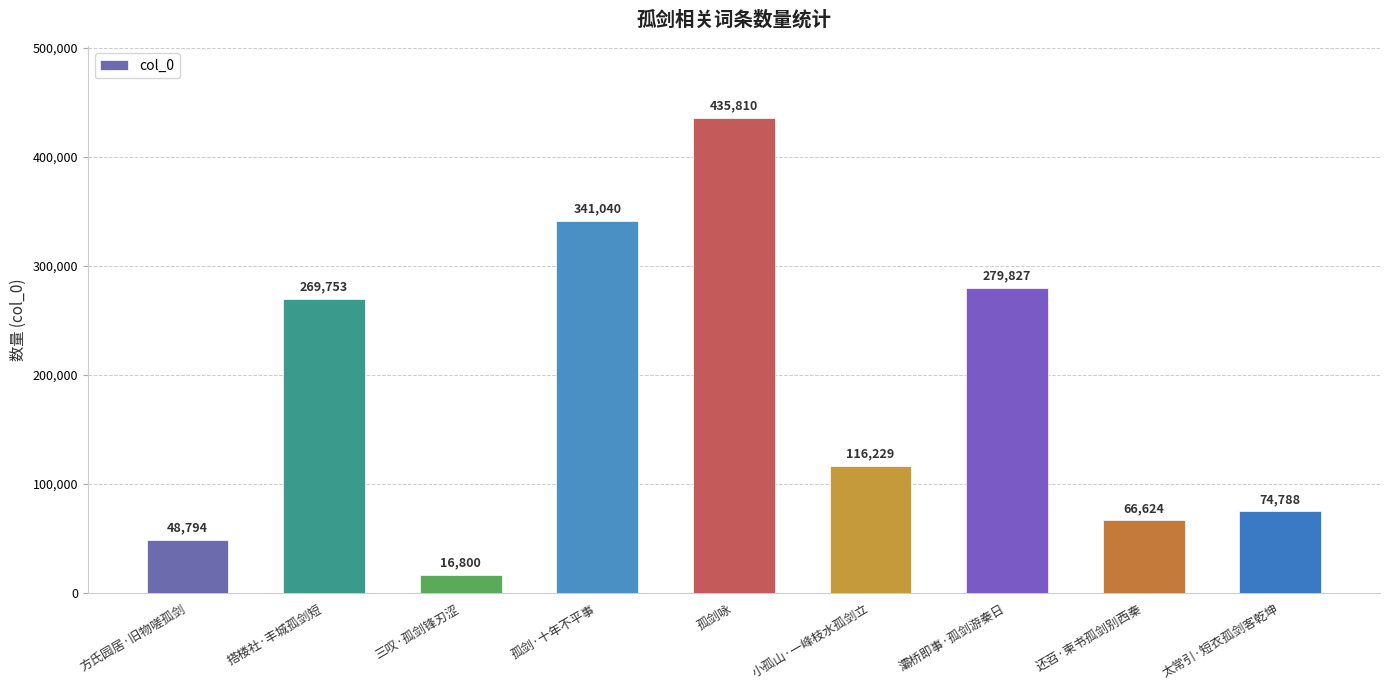

How many values are below 116229?

4